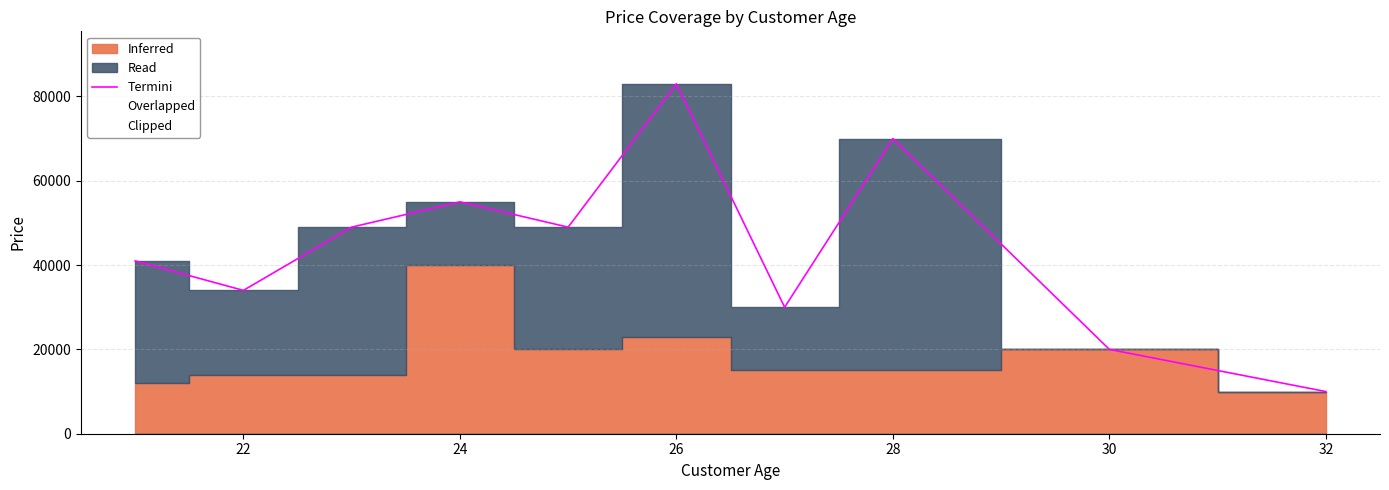

What is the difference between the maximum and minimum values?

73000